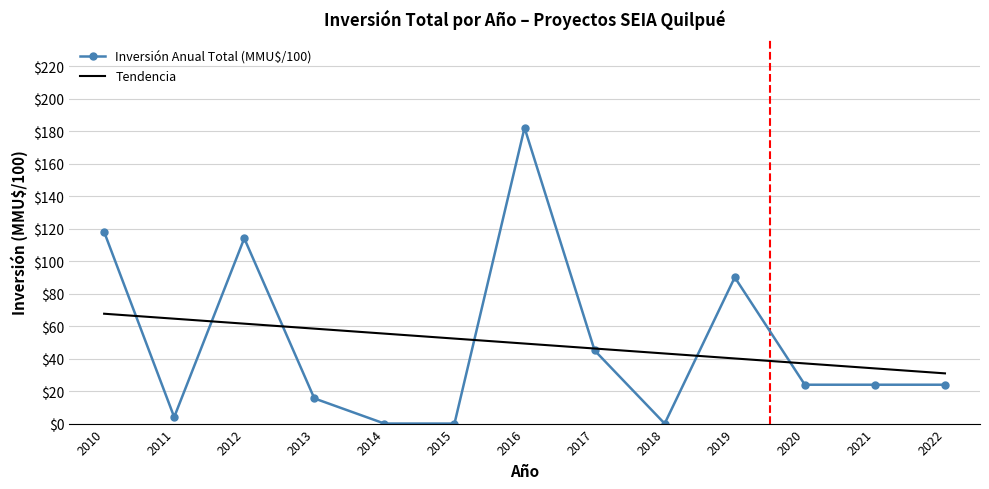

Is it true that Inversión Anual Total (MMU$/100) equals 23.9 at 2020?

True